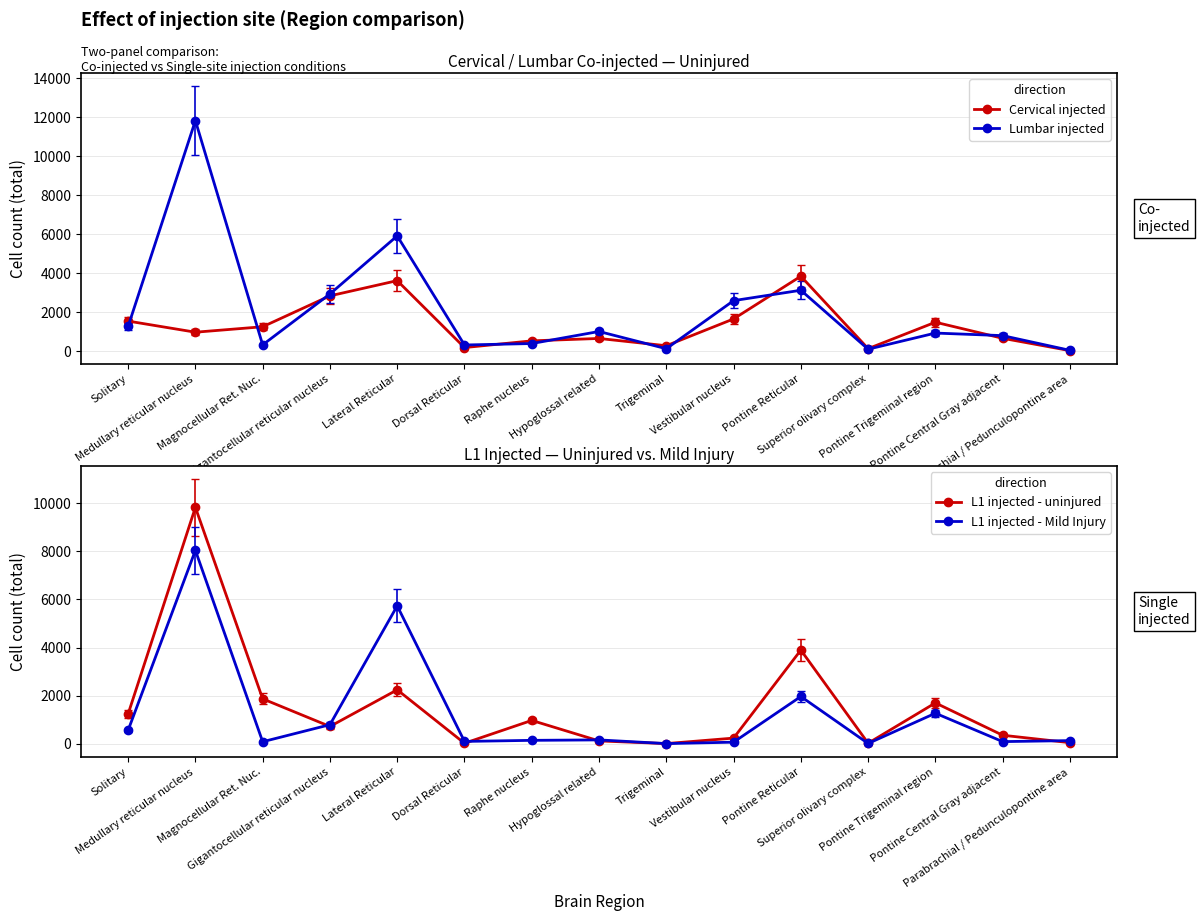

Which series has the largest total across all categories?

Lumbar injected